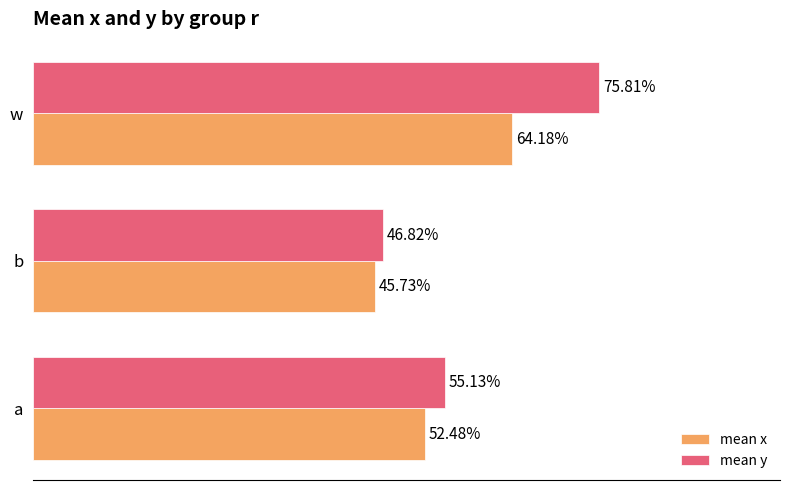

What is the highest value of the mean x series?

0.6